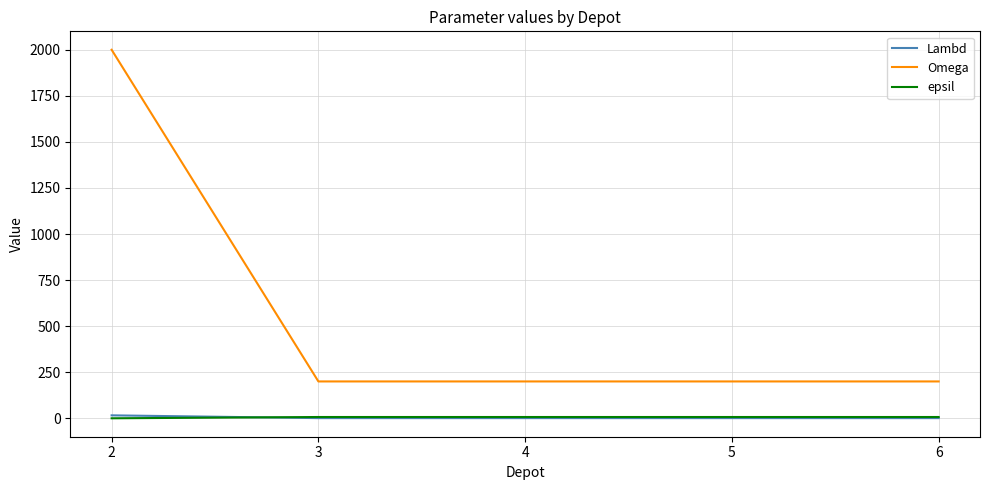

At which category is the sum across all series the highest?

2